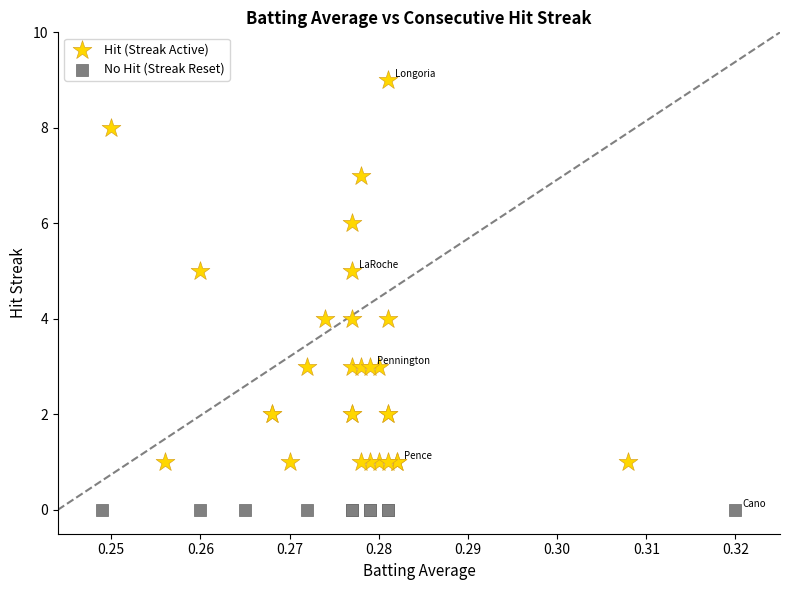

Which series reaches the maximum Y coordinate?

Hit (Streak Active)